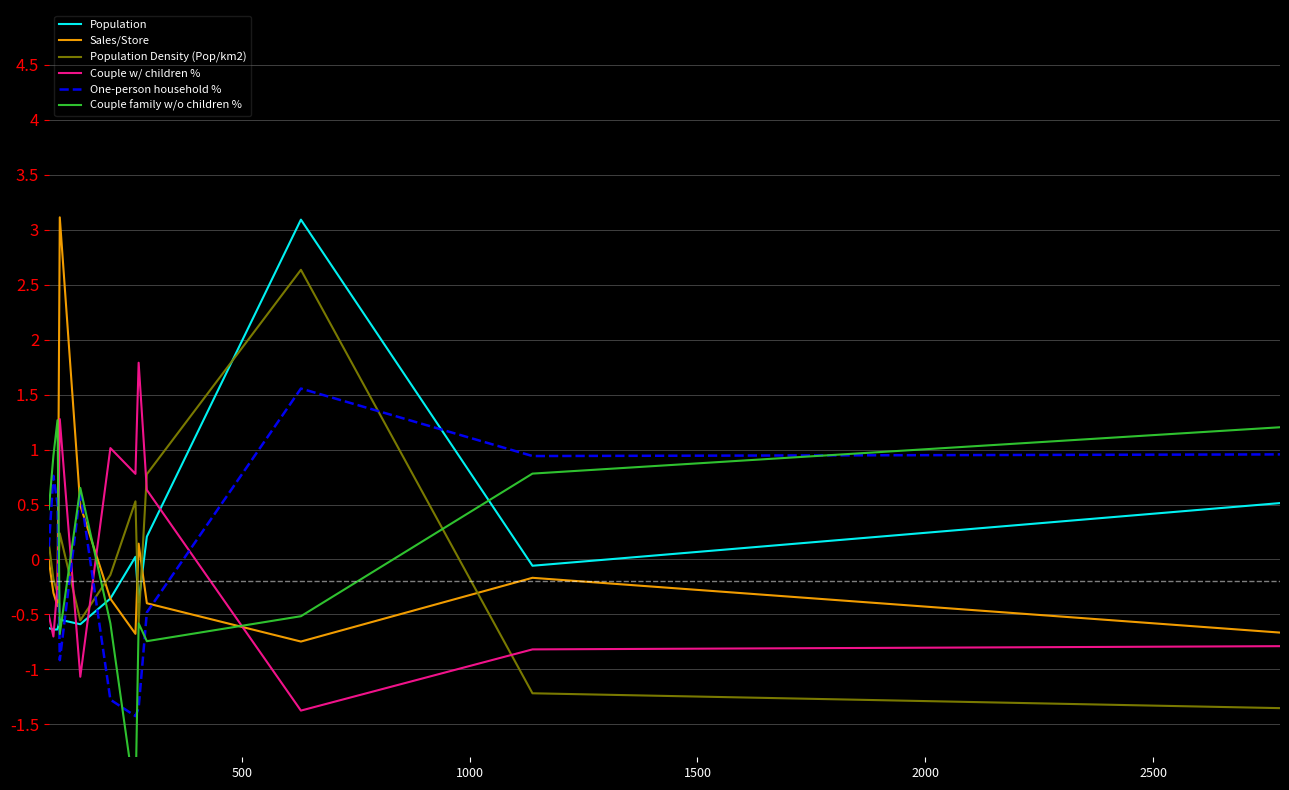

Does the chart have visible grid lines?

Yes